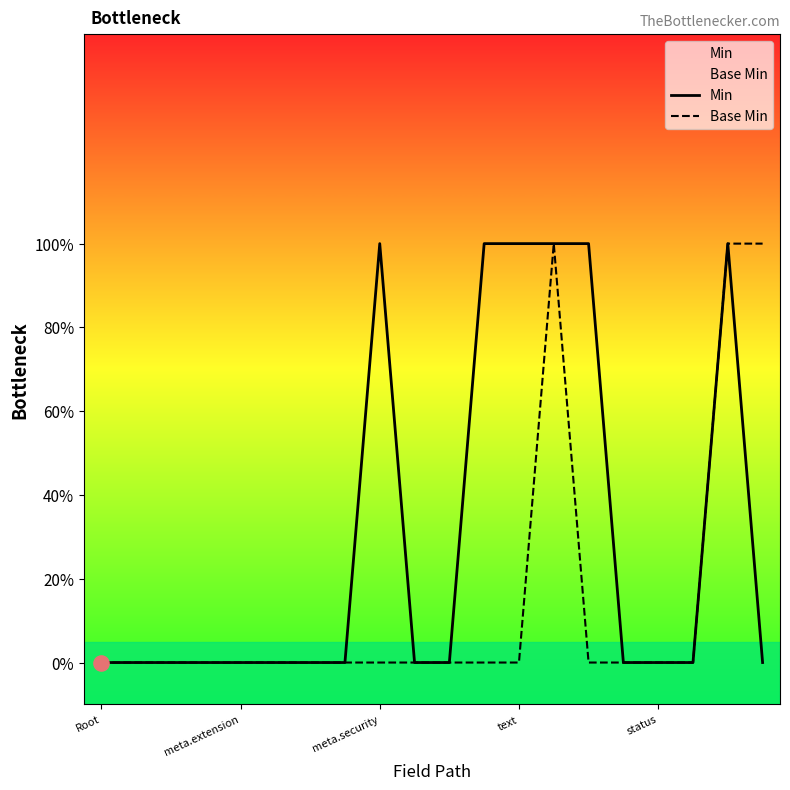

Which series has the largest total across all categories?

Min